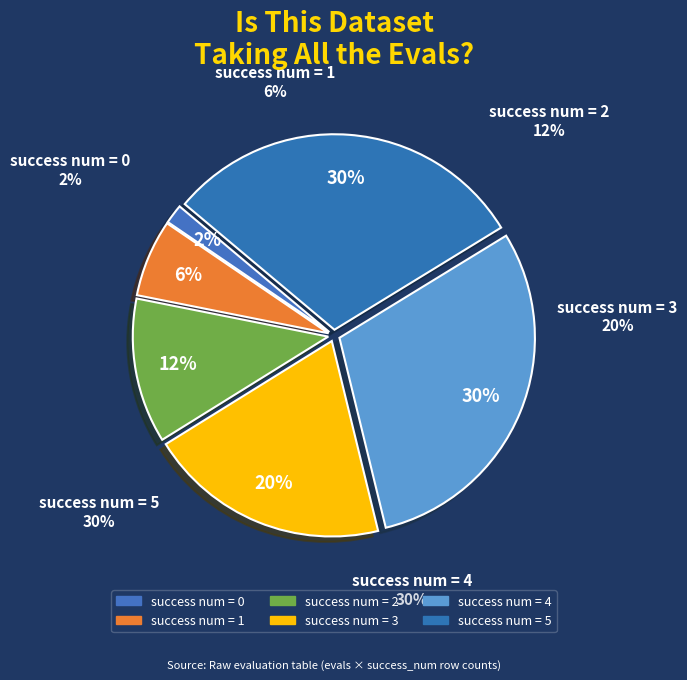

To the nearest percent, what is the difference between the success num = 0 and success num = 4 slice percentages?

28%